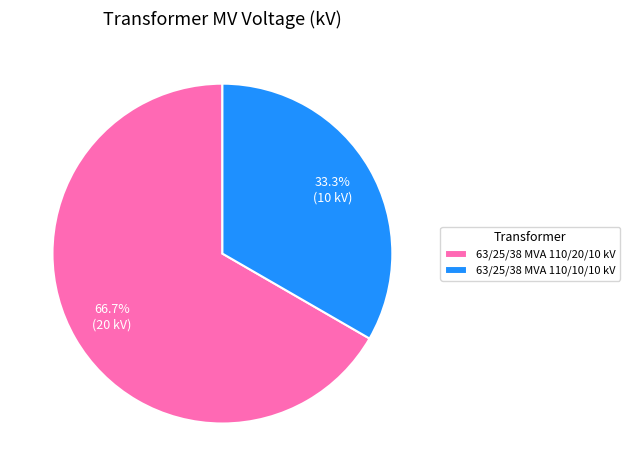

How many segments does this pie chart have?

2